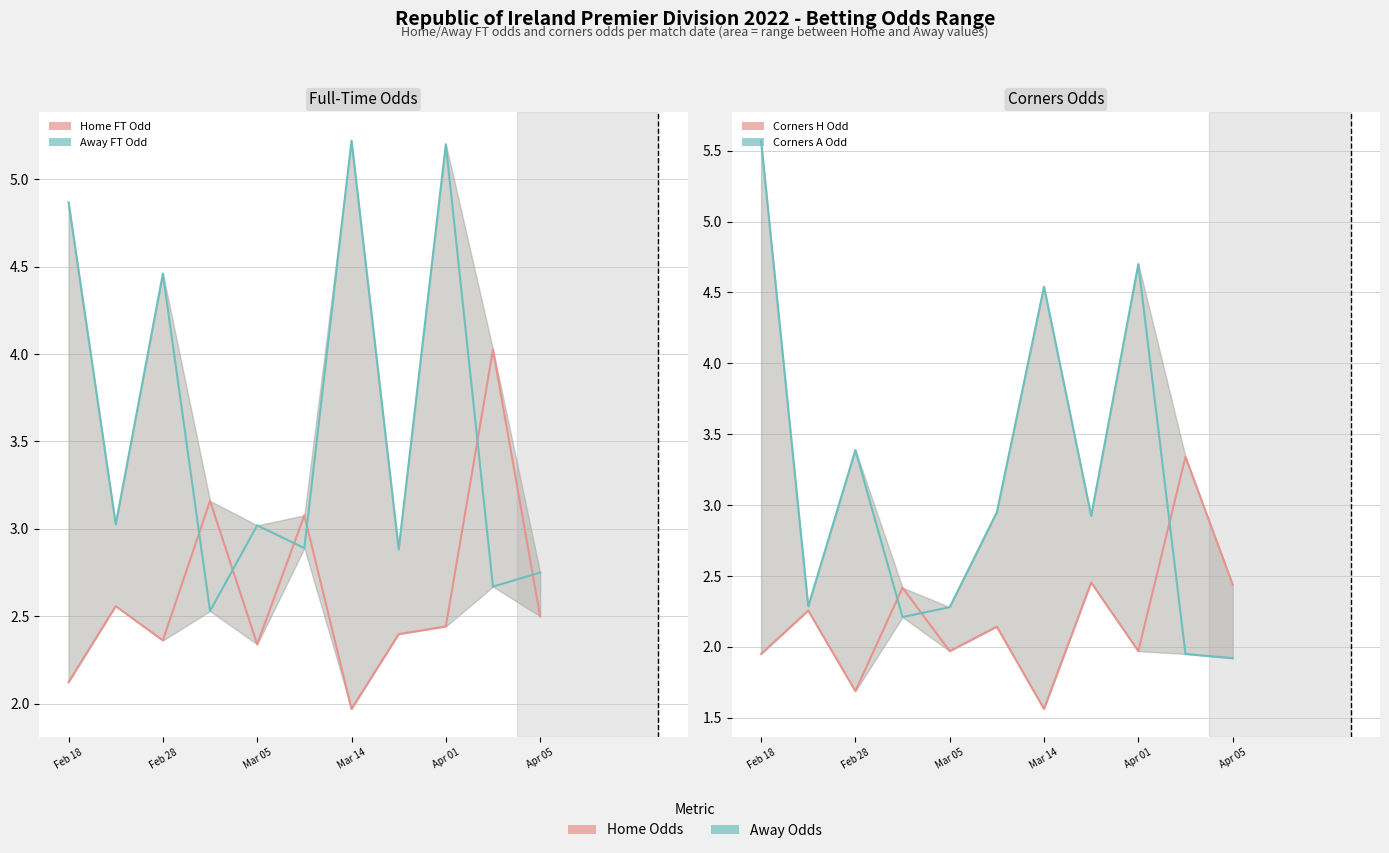

Reading right to left, what are all the values shown in this chart?

Home FT Odd: 2.5	4.0	2.4	2.4	2.0	3.1	2.3	3.2	2.4	2.6	2.1
Away FT Odd: 2.8	2.7	5.2	2.9	5.2	2.9	3.0	2.5	4.5	3.0	4.9
Corners H Odd: 2.4	3.3	2.0	2.5	1.6	2.1	2.0	2.4	1.7	2.3	1.9
Corners A Odd: 1.9	2.0	4.7	2.9	4.5	3.0	2.3	2.2	3.4	2.3	5.6